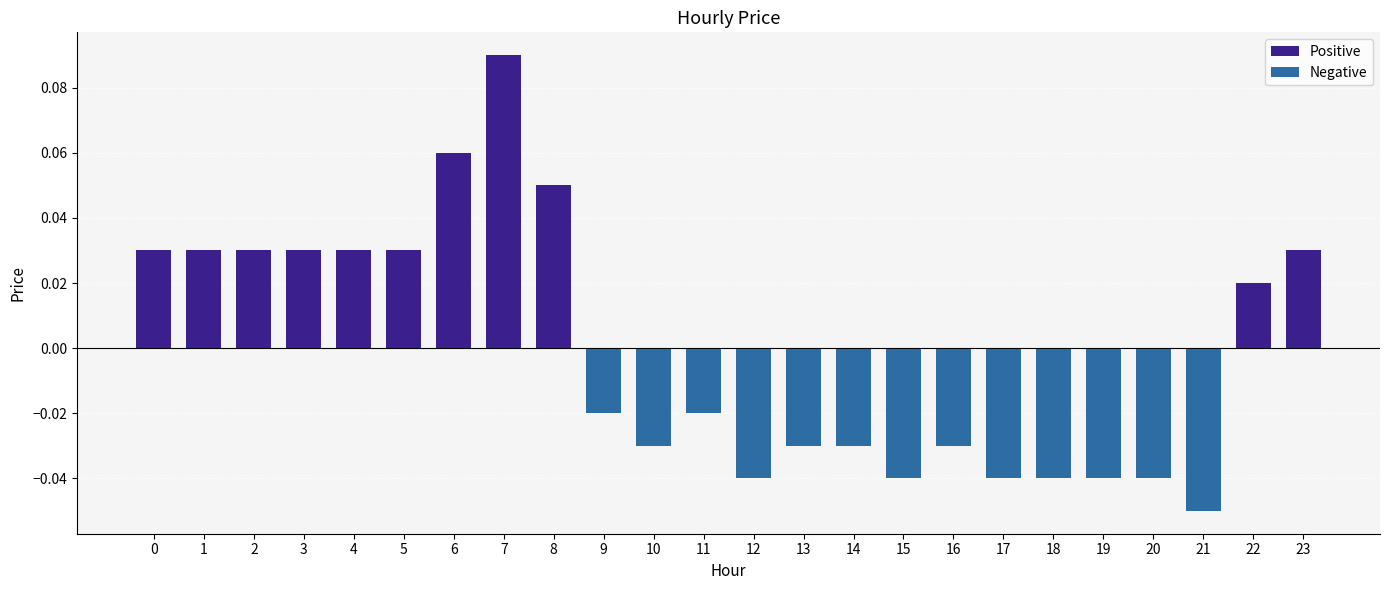

Which has a higher value, 8 or 0?

8